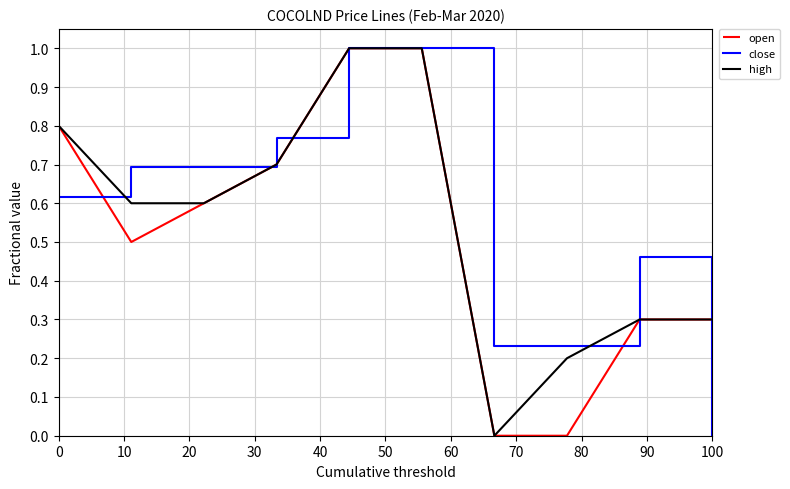

What is the greatest value displayed?

1.0